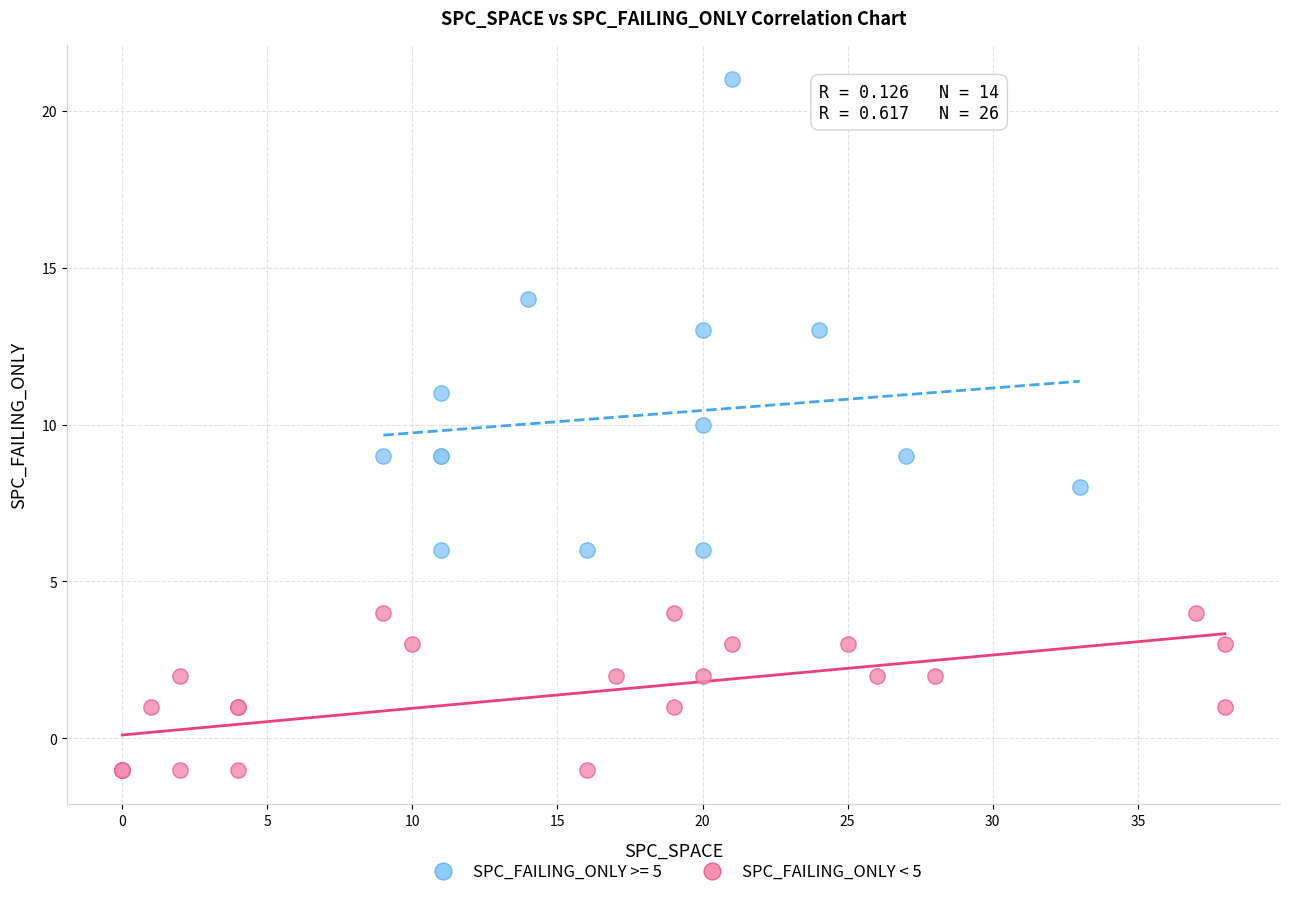

Which series has the widest spread of Y values?

SPC_FAILING_ONLY >= 5